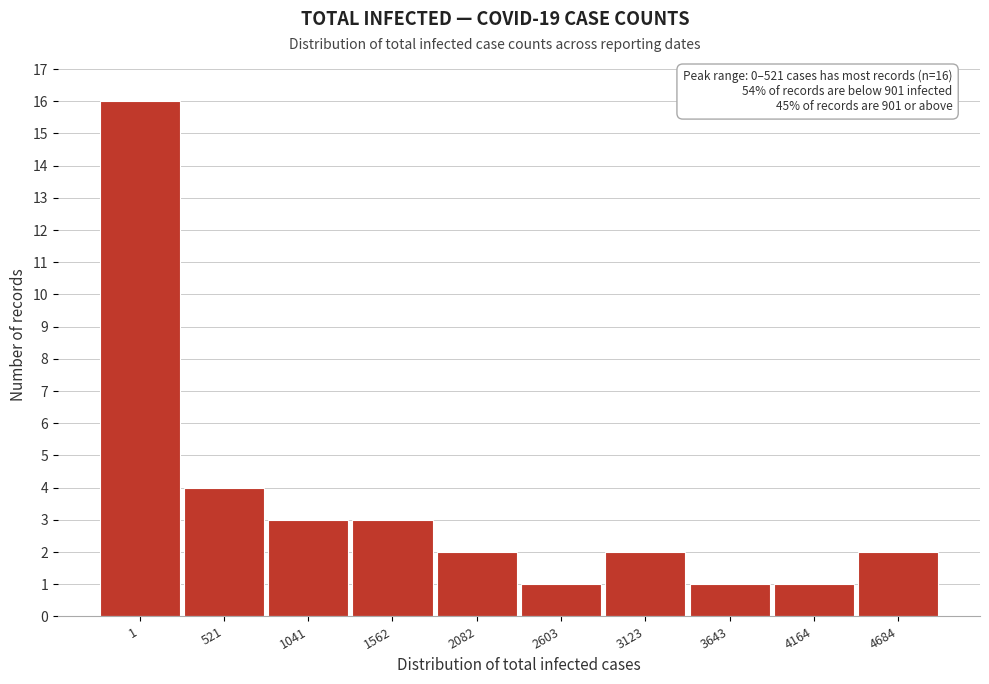

Reading left to right, what are all the values shown in this chart?

1=16	521=4	1041=3	1562=3	2082=2	2603=1	3123=2	3643=1	4164=1	4684=2